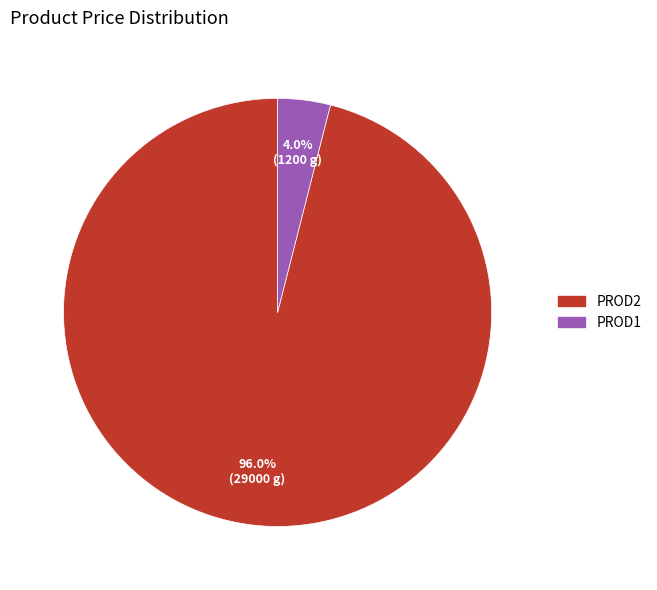

Count the number of slices in the pie.

2